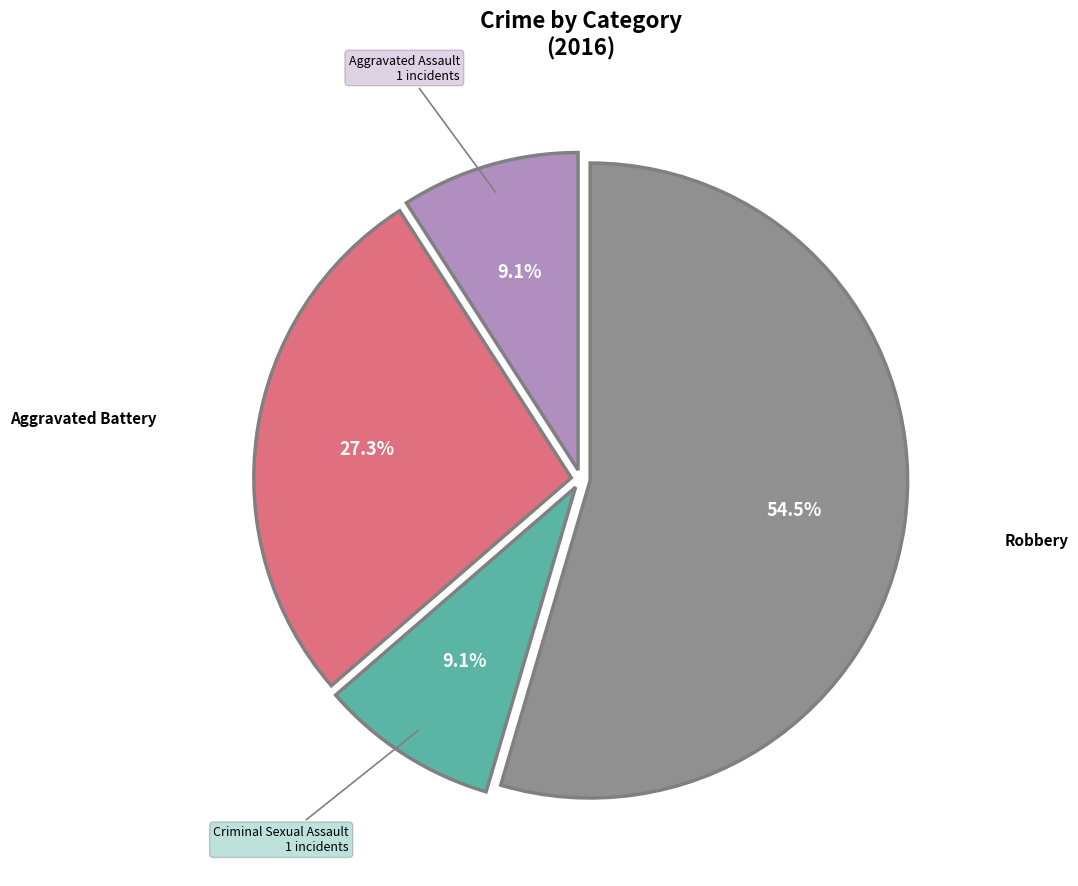

Does any single category account for the majority?

Yes